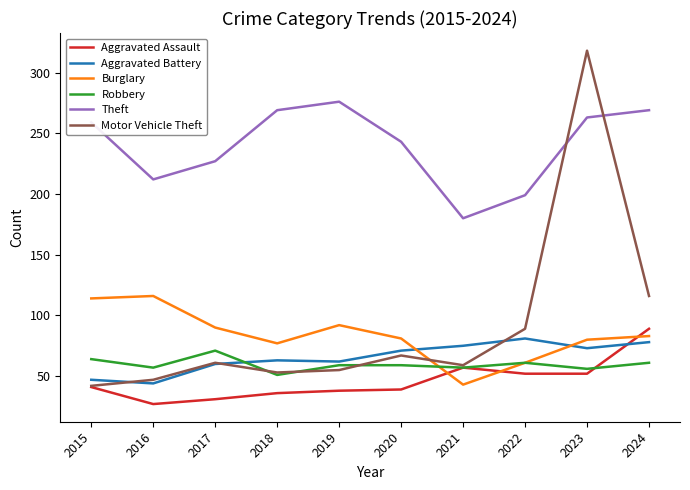

At which category is the sum across all series the highest?

2023